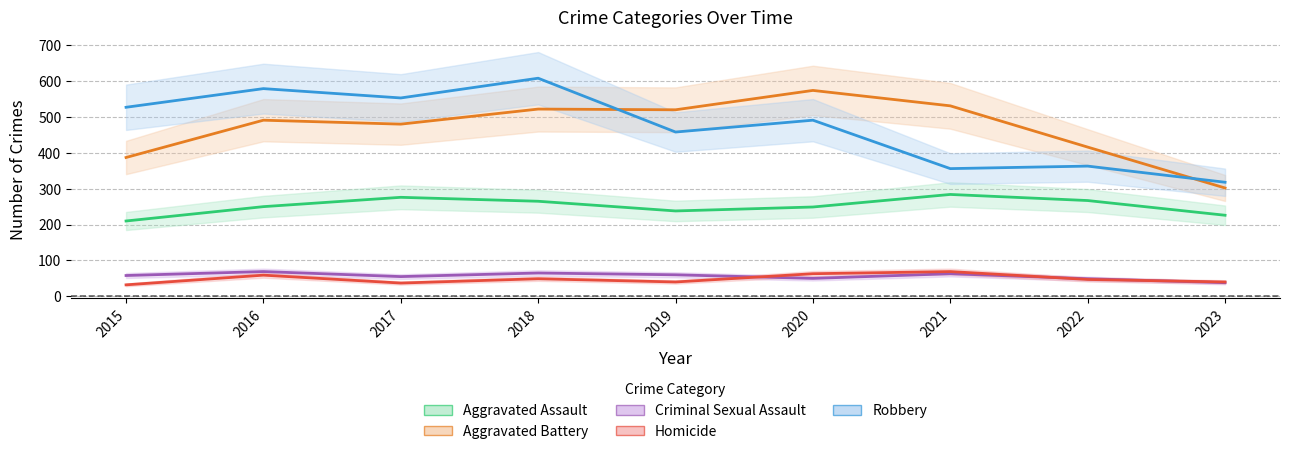

What is the value of the Aggravated Assault point at the 3rd from the left?

276